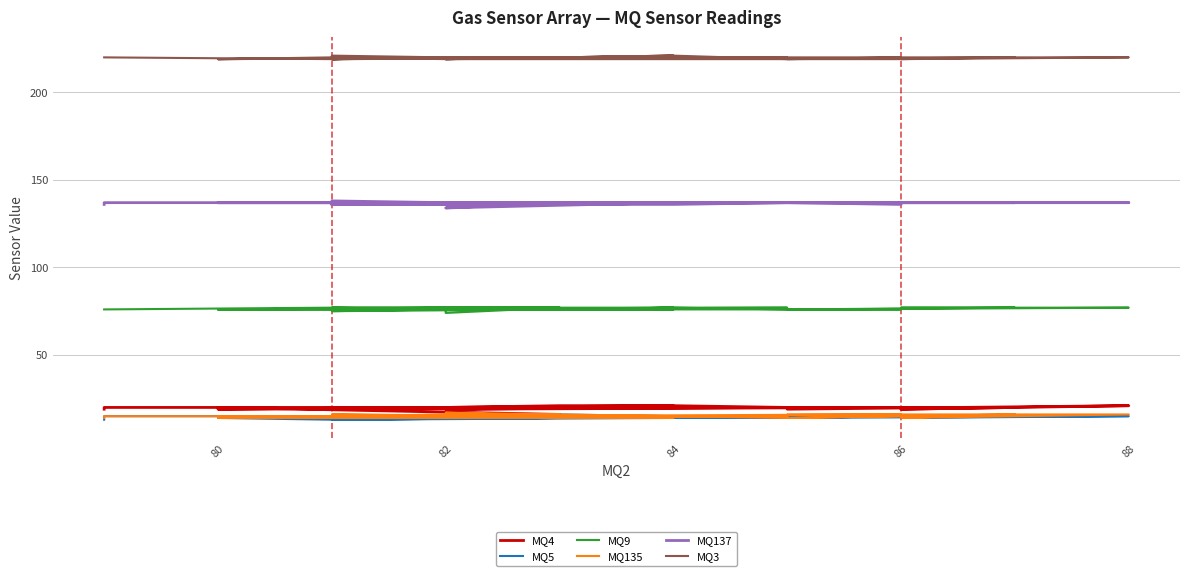

What is the smallest value displayed?

13